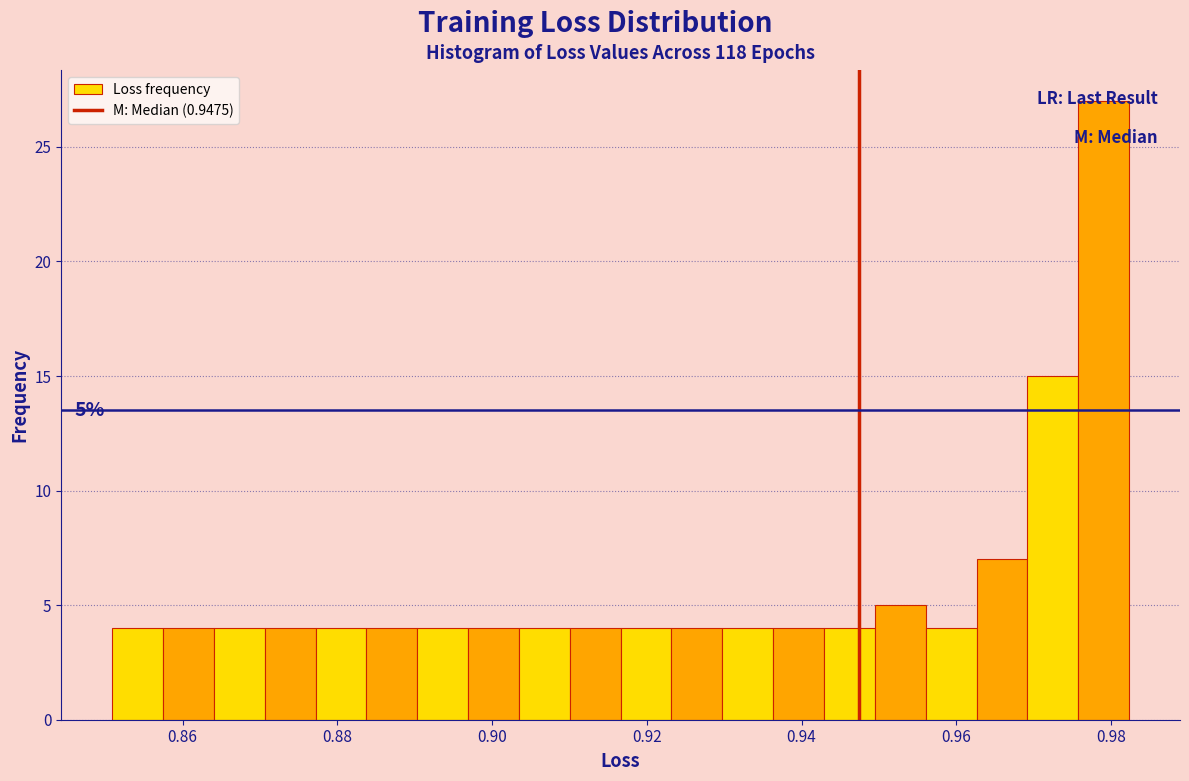

Read against the x-axis, roughly where is the centre of the tallest bar?

0.980